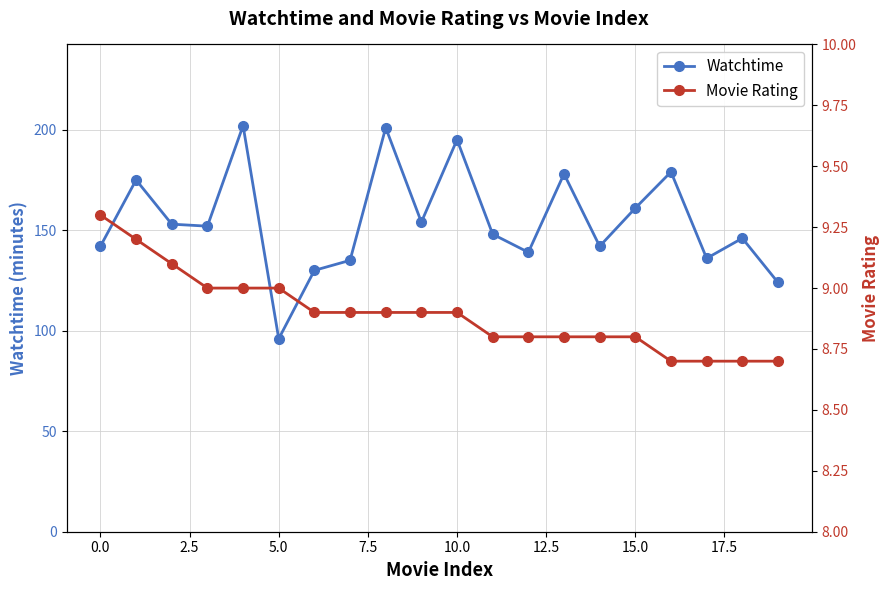

True or false: Watchtime has more than 1 interior local peaks.

True